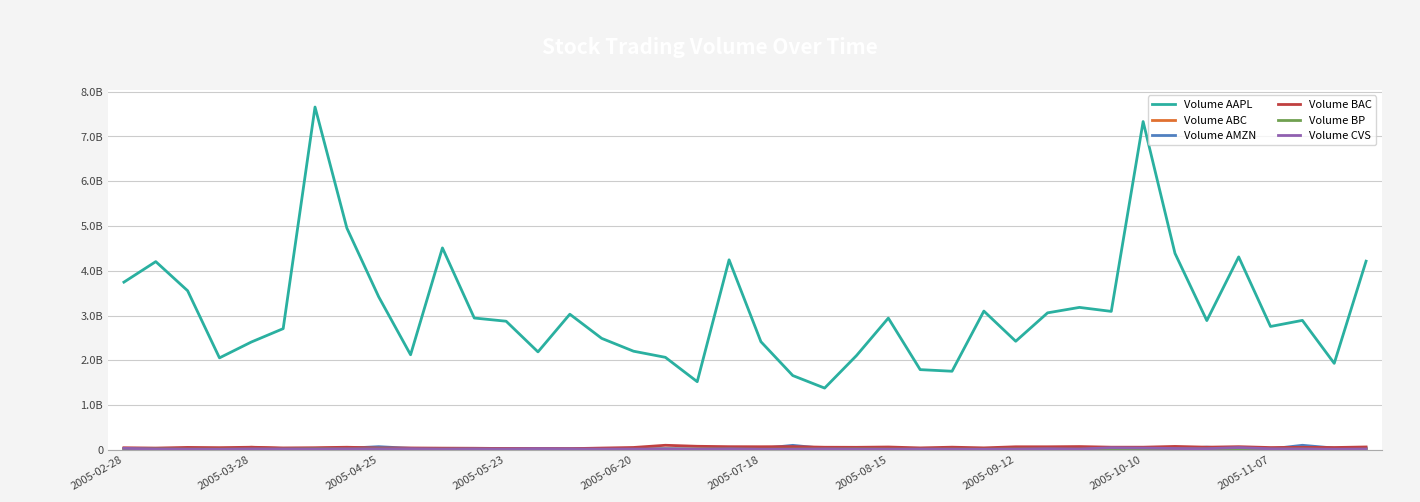

True or false: Volume BAC and Volume ABC intersect in this chart.

False